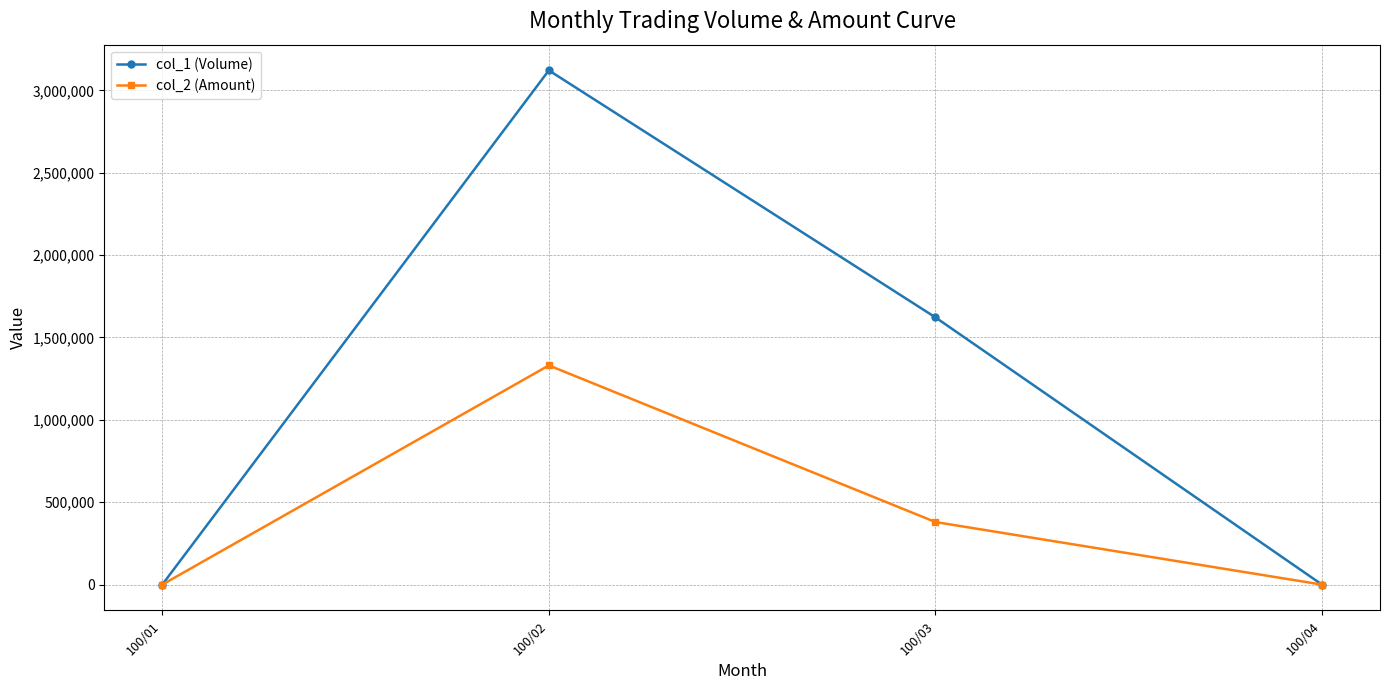

The value of col_1 (Volume) at 100/01 is 0. True or false?

True